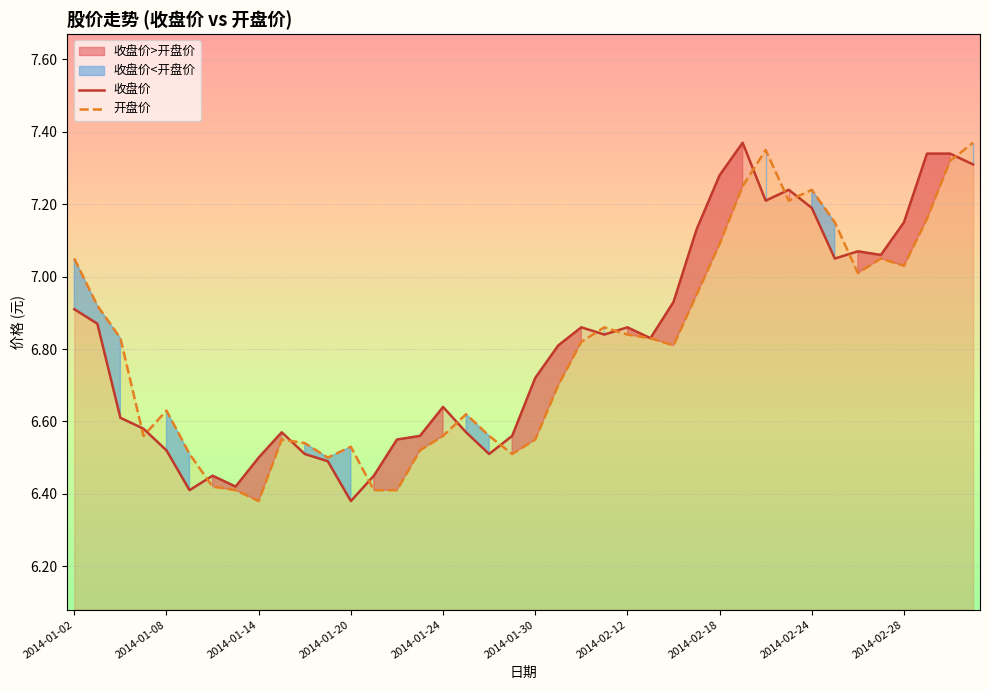

List the labels in order of 收盘价 value, largest first.

29, 37, 38, 39, 28, 31, 30, 32, 36, 27, 34, 35, 33, 26, 2014-01-02, 2014-01-08, 22, 24, 23, 25, 21, 20, 16, 2014-01-14, 2014-01-20, 2014-02-28, 17, 15, 19, 14, 2014-01-24, 10, 18, 2014-02-24, 11, 2014-02-12, 13, 2014-02-18, 2014-01-30, 12